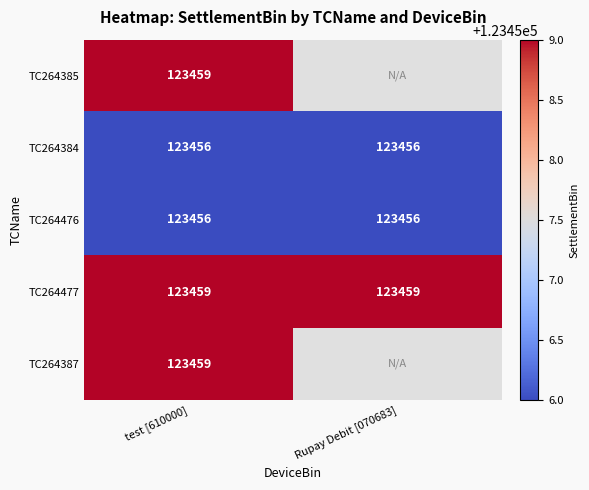

What is the lowest value of the TC264477 series?

123459